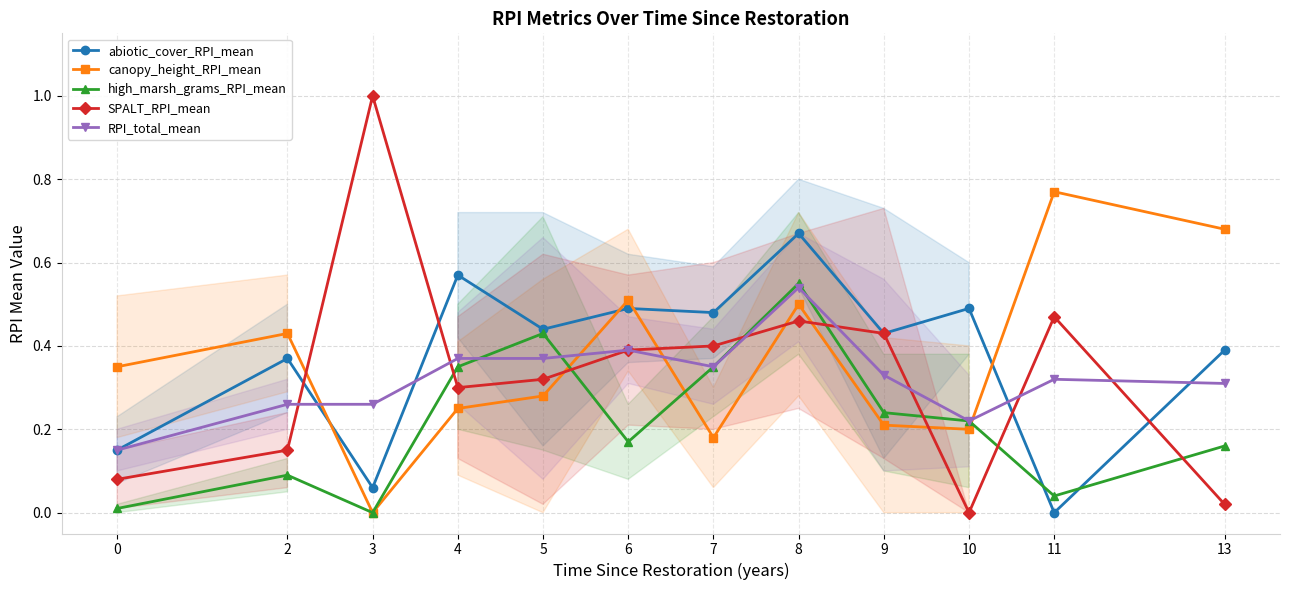

True or false: canopy_height_RPI_mean has a value of 0.3 at 0.

True